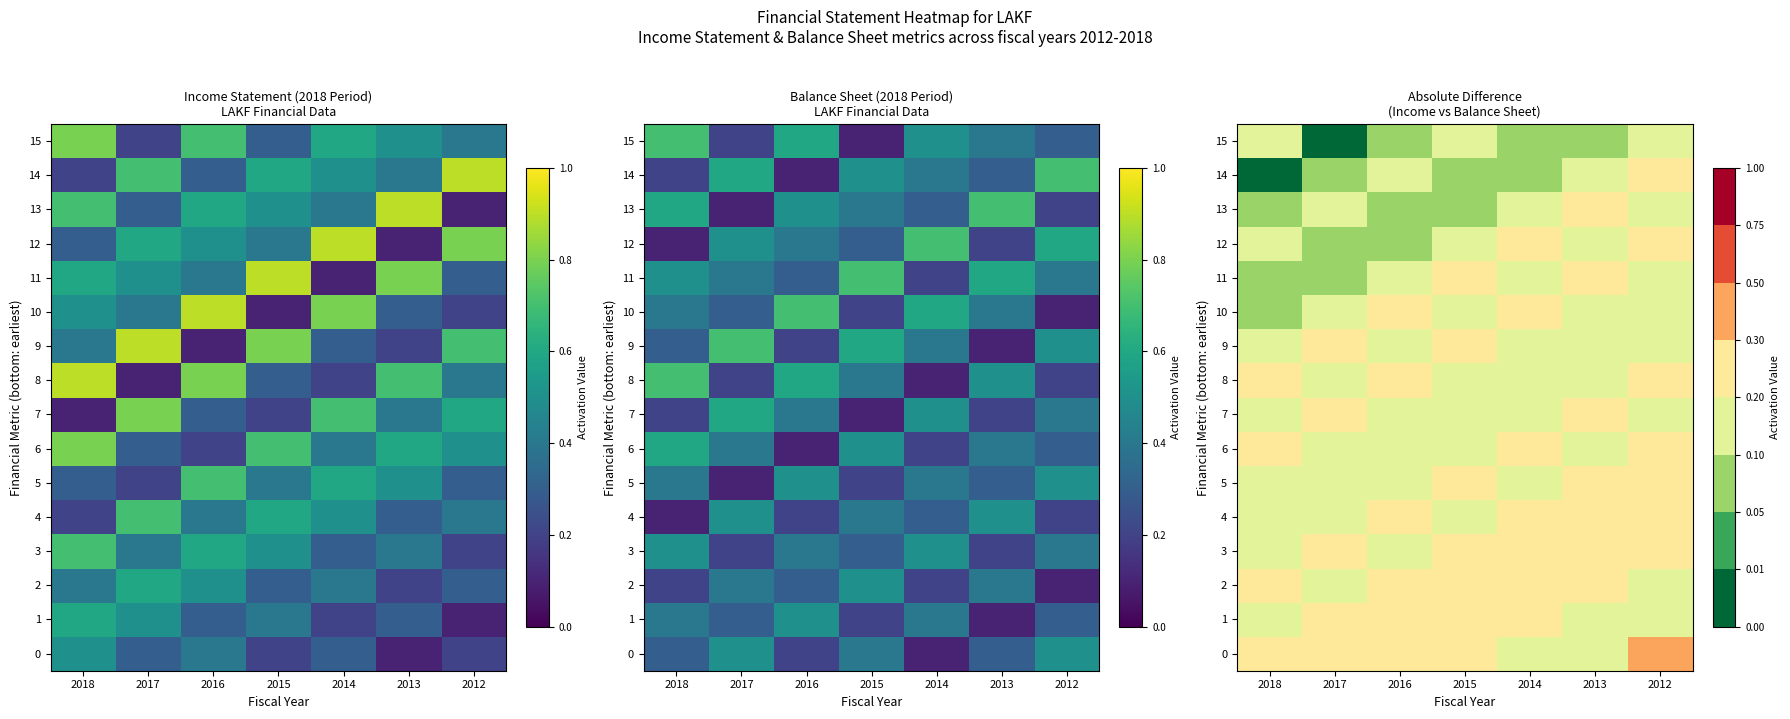

Count the 15 values in the range 0 to 1.

7